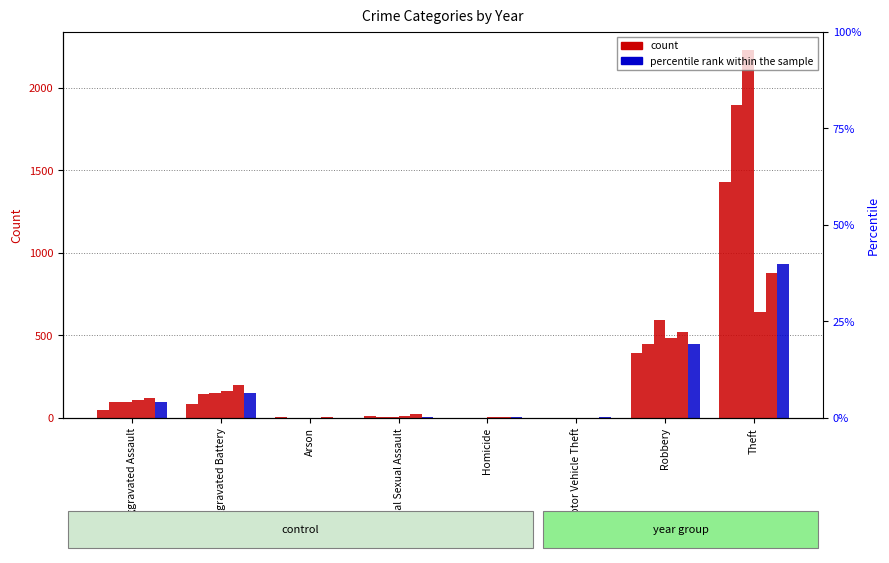

What is the greatest value displayed?

2230